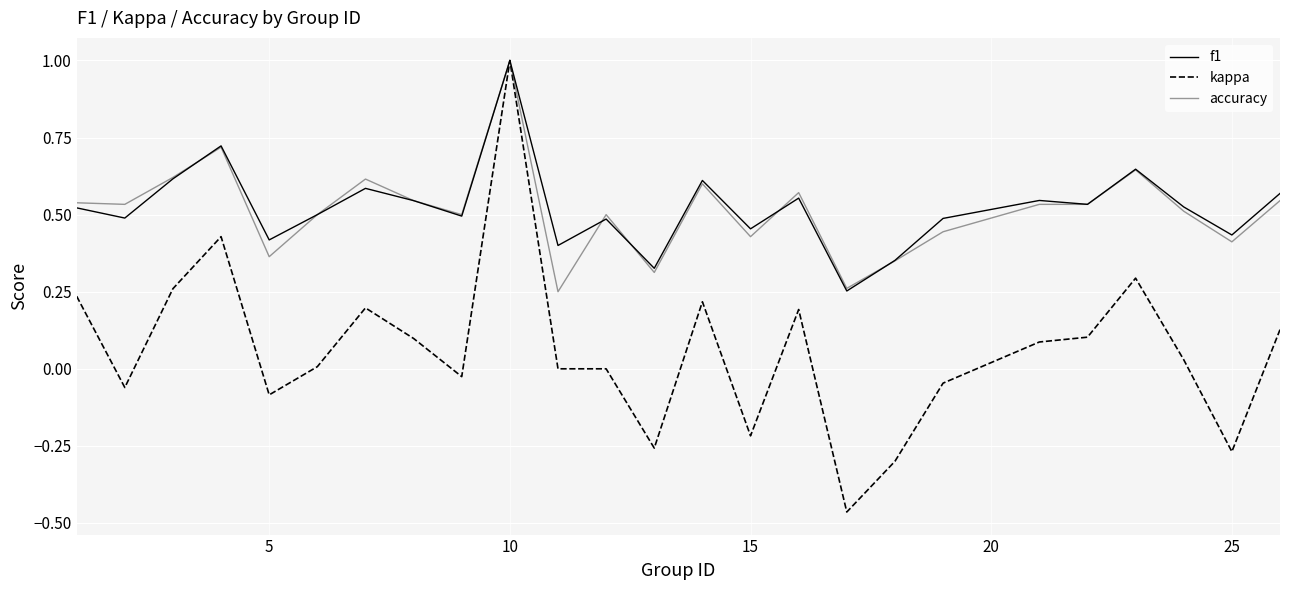

Which series has the largest range (max minus min)?

kappa